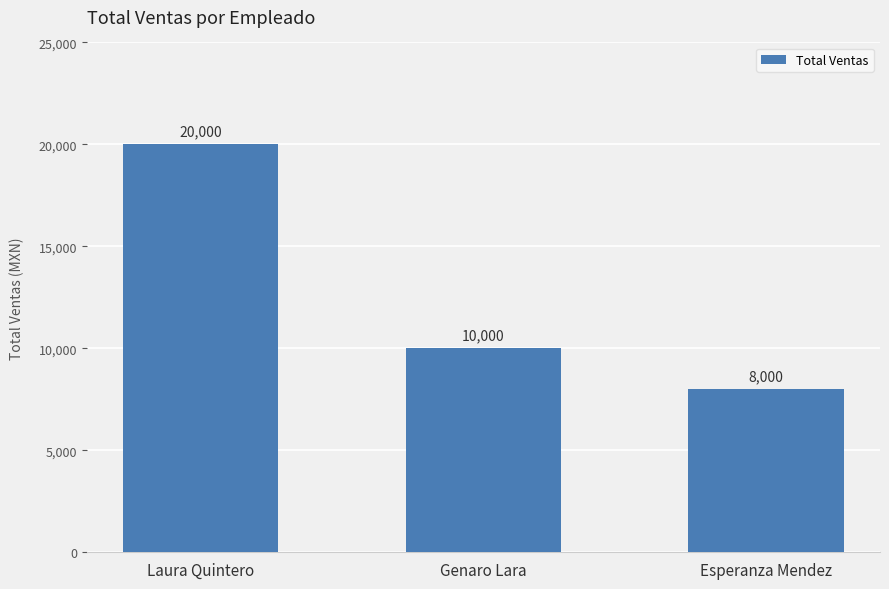

At which label does the data first exceed 10000?

Laura Quintero